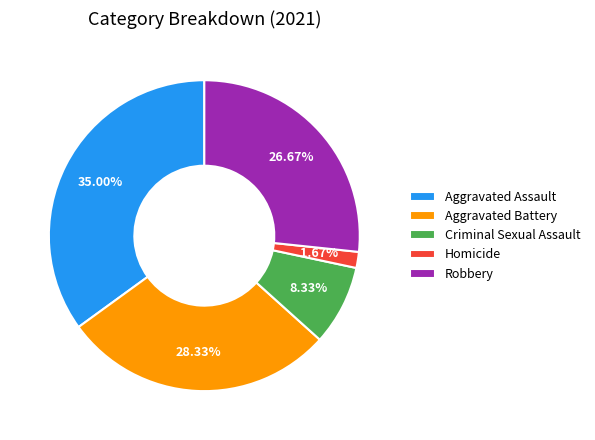

How many segments does this pie chart have?

5